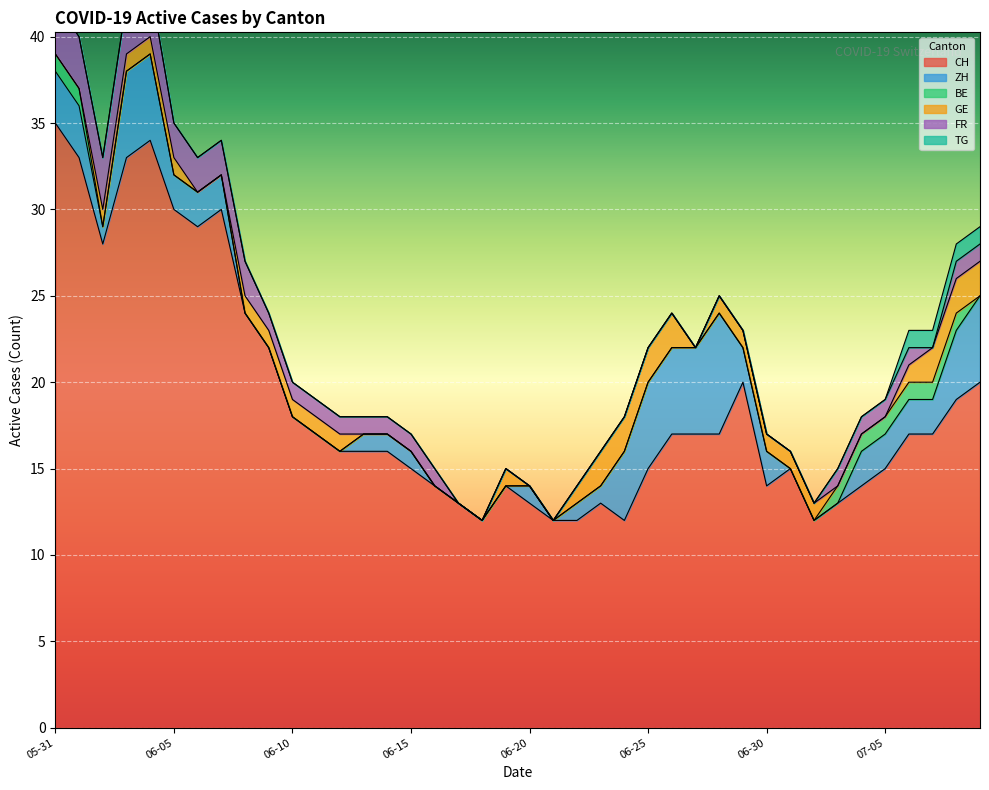

What is the average value of the CH series?

19